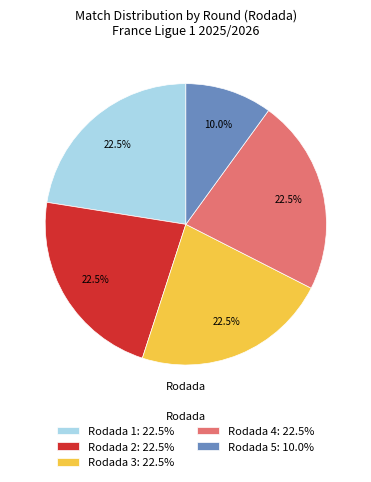

What percentage is NOT represented by Rodada 1?

77.5%